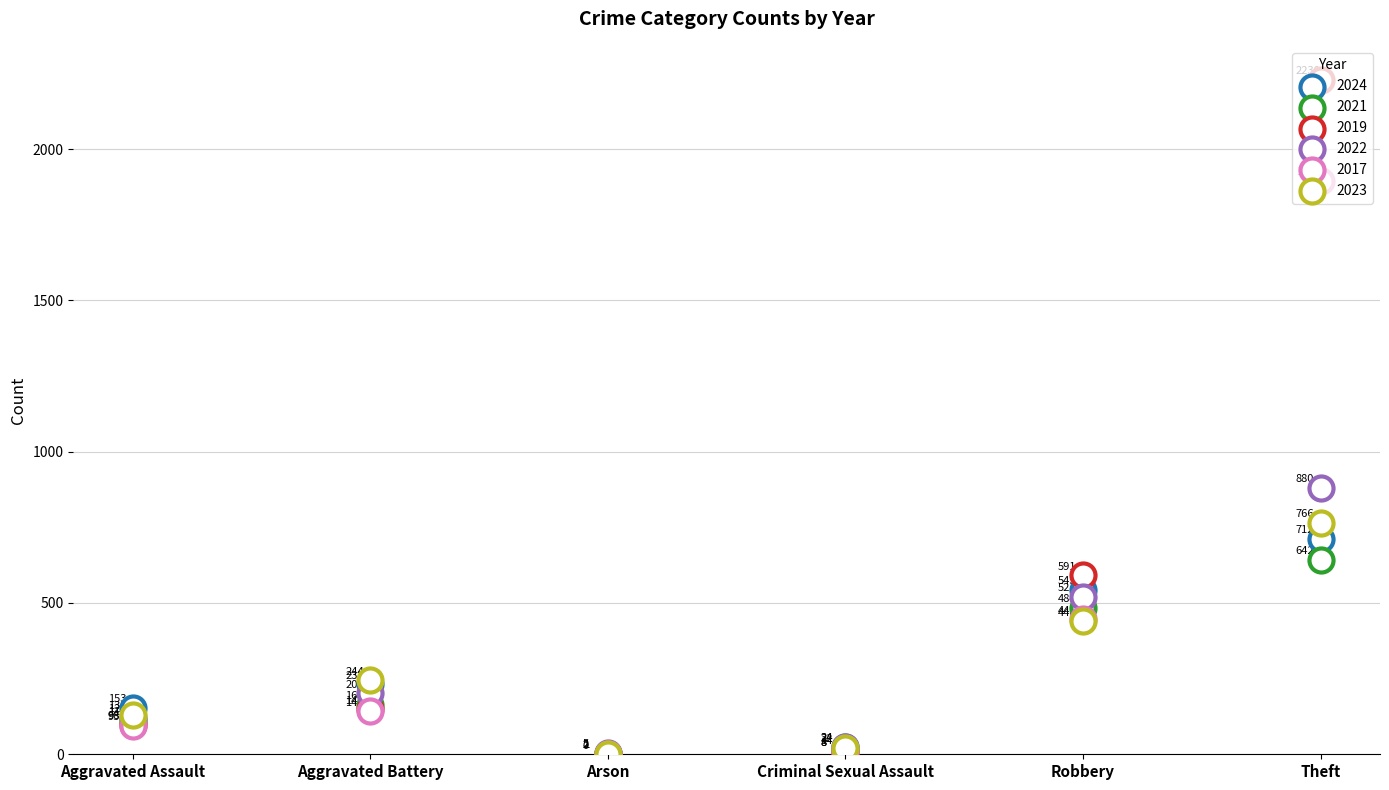

What is the total value across all series at Arson?

11